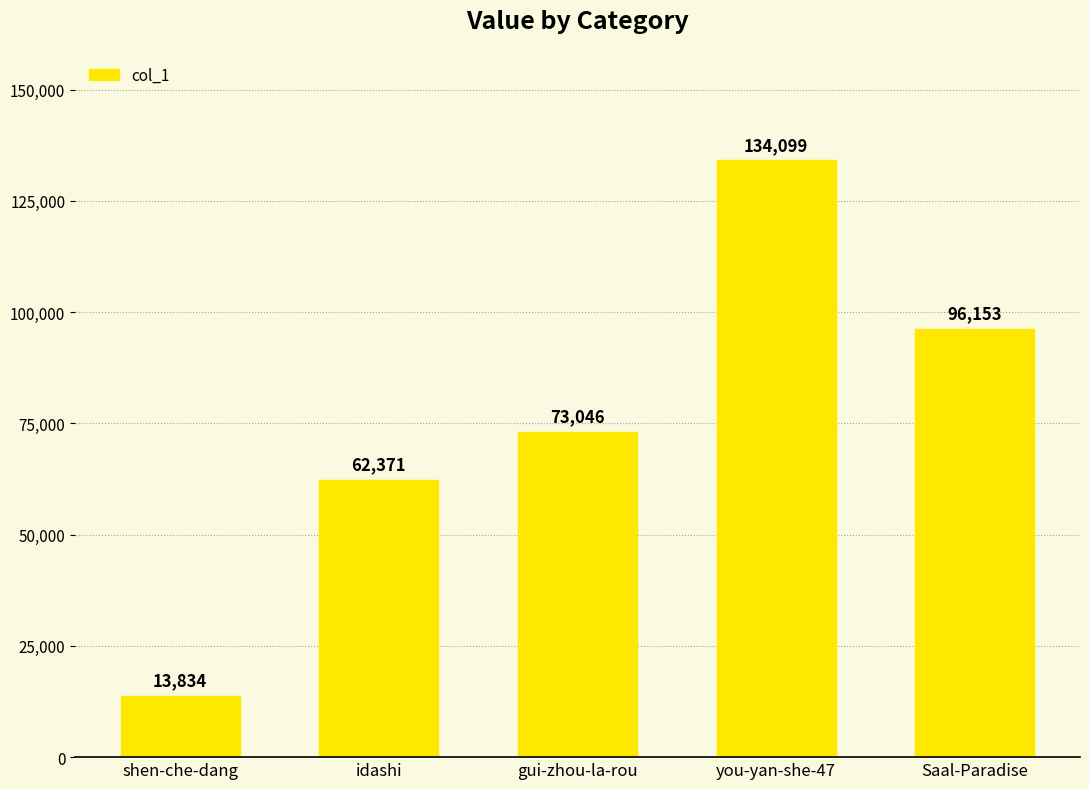

Rank the categories by value from highest to lowest.

you-yan-she-47, Saal-Paradise, gui-zhou-la-rou, idashi, shen-che-dang